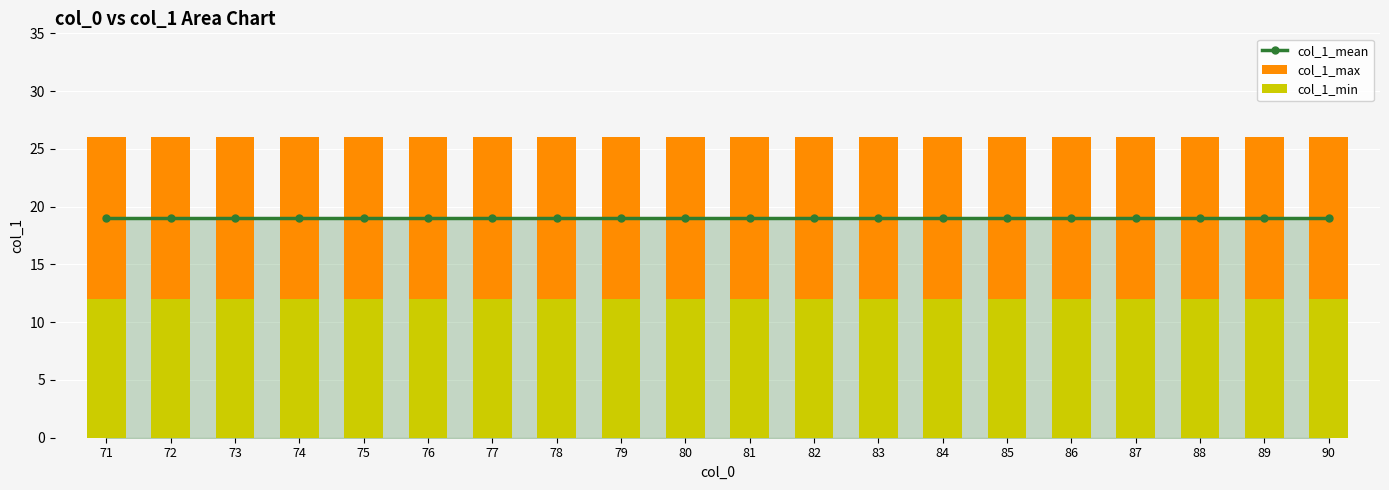

At which category is the sum across all series the highest?

71